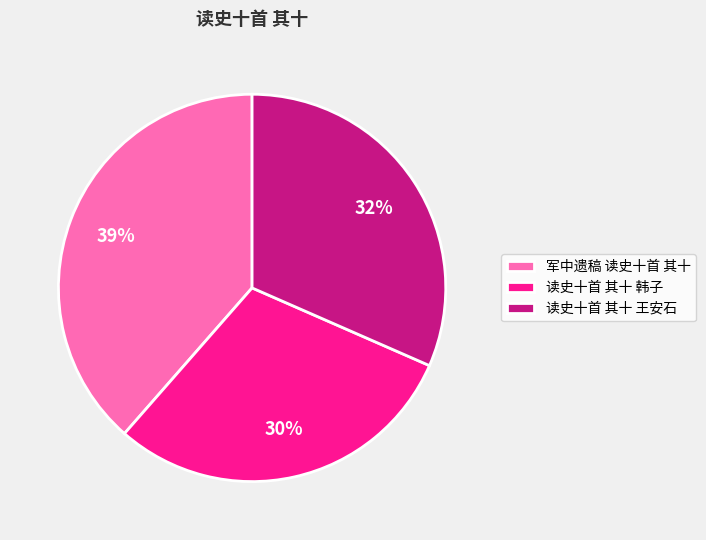

Does any single category account for the majority?

No